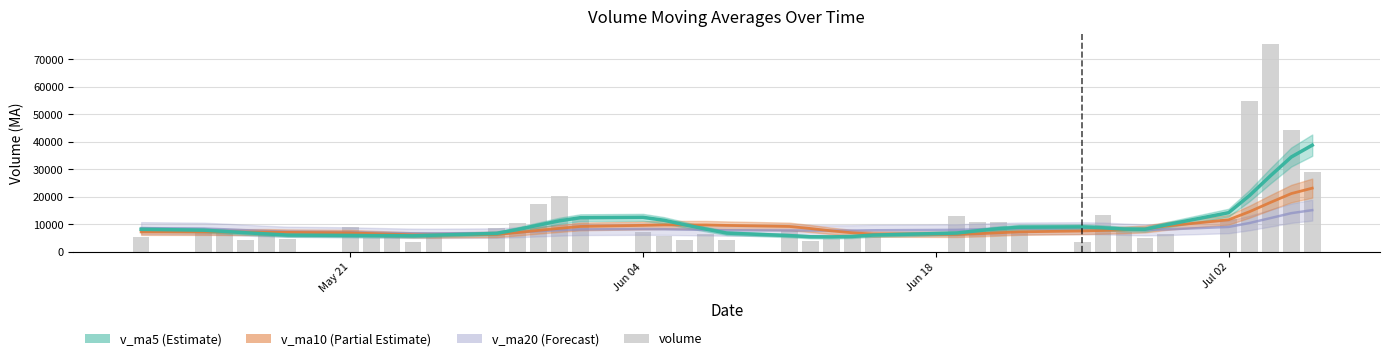

What is the difference between the second highest and minimum values?

51043.3